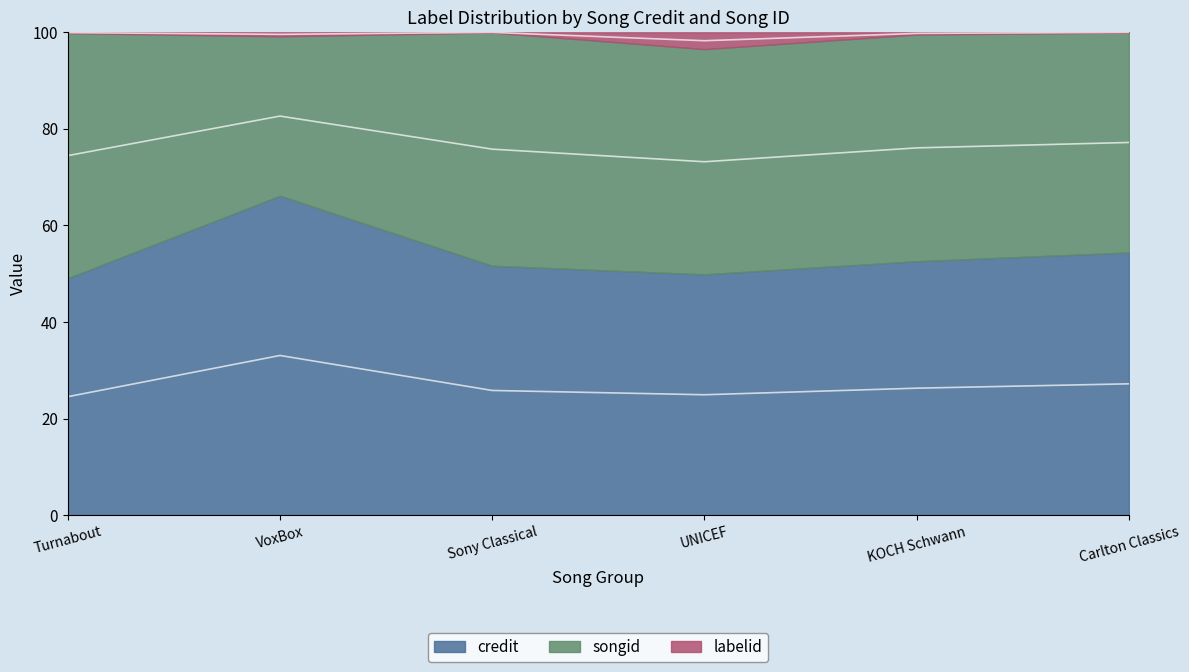

Reading left to right, extract all data points from this chart.

credit_line: Turnabout=24.5	VoxBox=33.1	Sony Classical=25.8	UNICEF=24.9	KOCH Schwann=26.3	Carlton Classics=27.2
songid_line: Turnabout=74.5	VoxBox=82.7	Sony Classical=75.8	UNICEF=73.2	KOCH Schwann=76.1	Carlton Classics=77.2
labelid_line: Turnabout=99.9	VoxBox=99.6	Sony Classical=100.0	UNICEF=98.3	KOCH Schwann=99.8	Carlton Classics=100.0